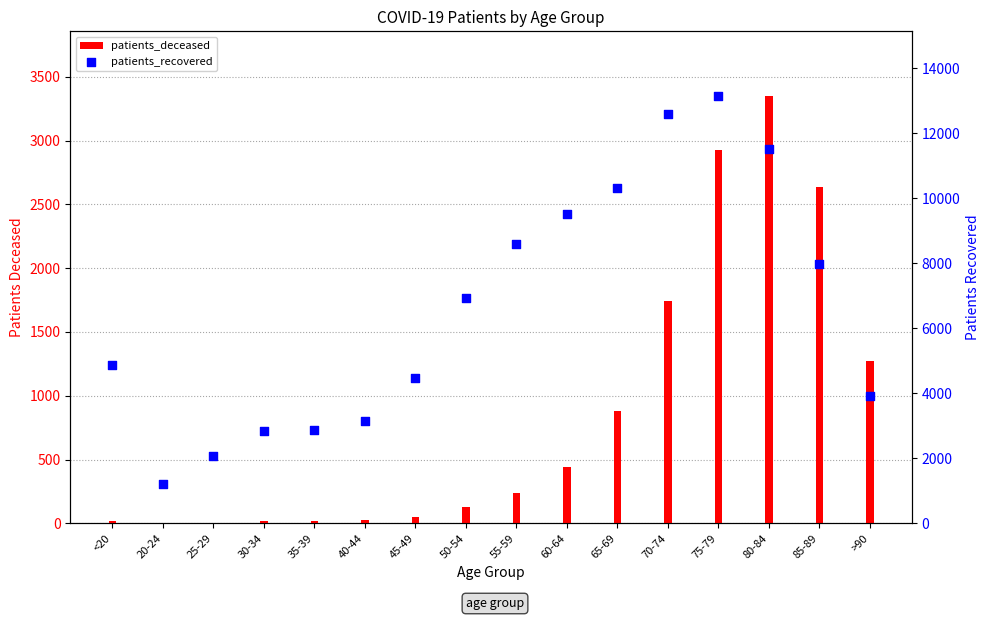

What are all the series names shown in the legend?

patients_deceased, patients_recovered